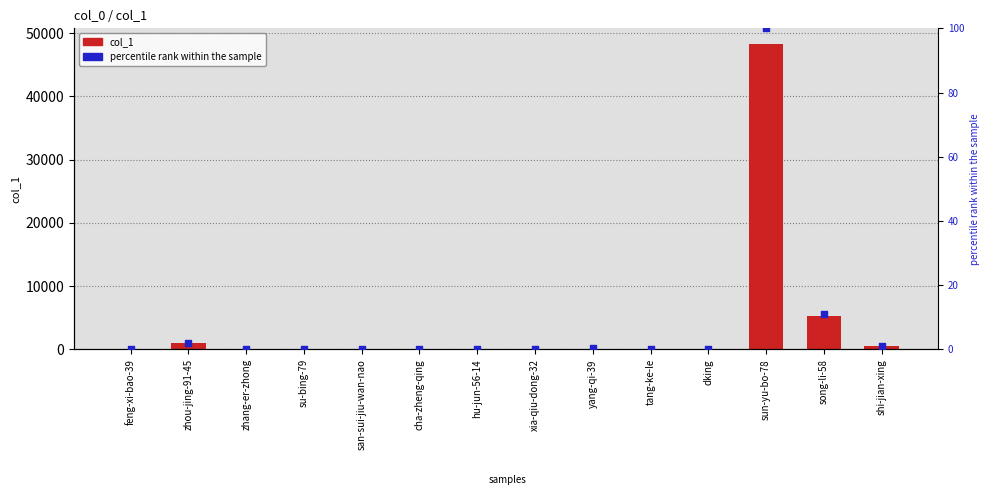

Is the value of percentile rank within the sample at yang-qi-39 greater than the value of col_1 at dking?

No